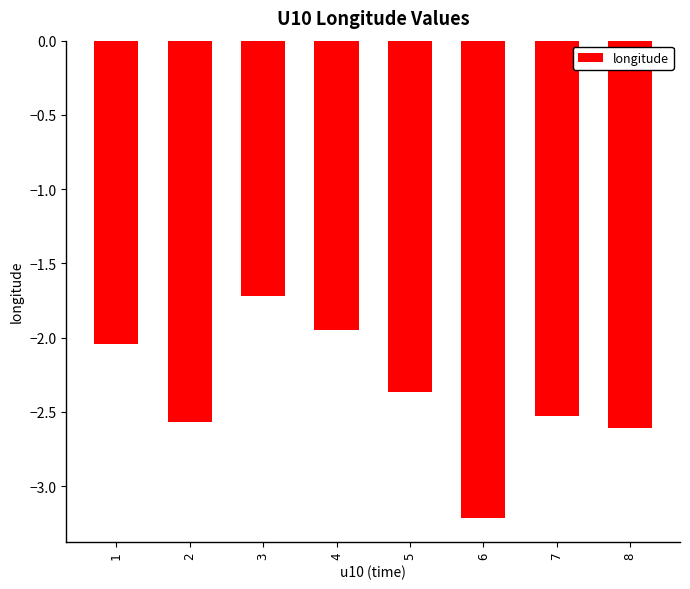

How many series are shown in this chart?

1